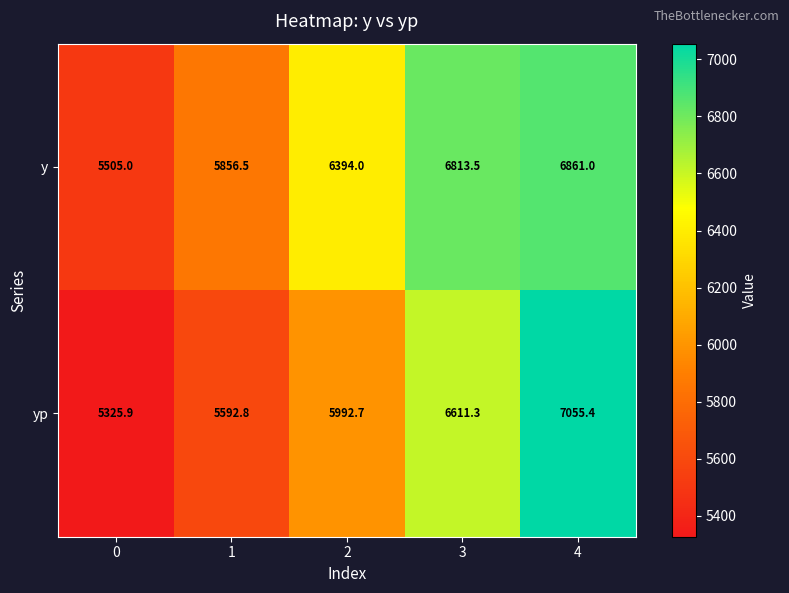

Reading left to right, extract all data points from this chart.

y: 5505.0	5856.5	6394.0	6813.5	6861.0
yp: 5325.9	5592.8	5992.7	6611.3	7055.4